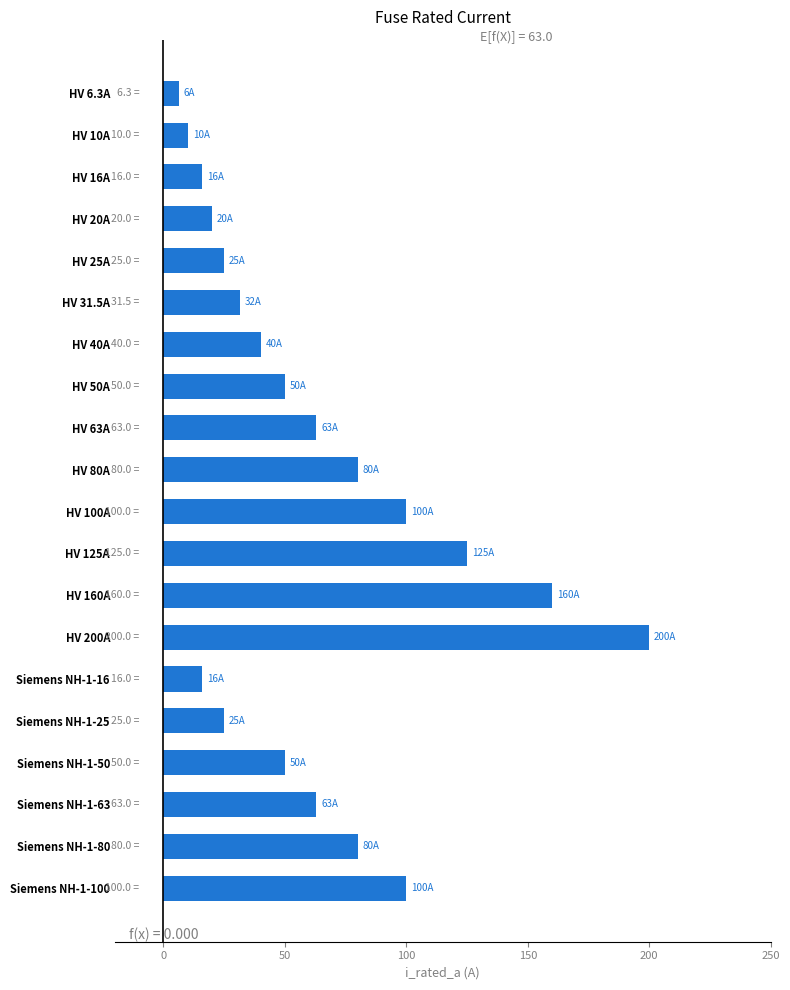

Reading top to bottom, list all the values displayed in this chart.

HV 6.3A=6.3	HV 10A=10.0	HV 16A=16.0	HV 20A=20.0	HV 25A=25.0	HV 31.5A=31.5	HV 40A=40.0	HV 50A=50.0	HV 63A=63.0	HV 80A=80.0	HV 100A=100.0	HV 125A=125.0	HV 160A=160.0	HV 200A=200.0	Siemens NH-1-16=16.0	Siemens NH-1-25=25.0	Siemens NH-1-50=50.0	Siemens NH-1-63=63.0	Siemens NH-1-80=80.0	Siemens NH-1-100=100.0